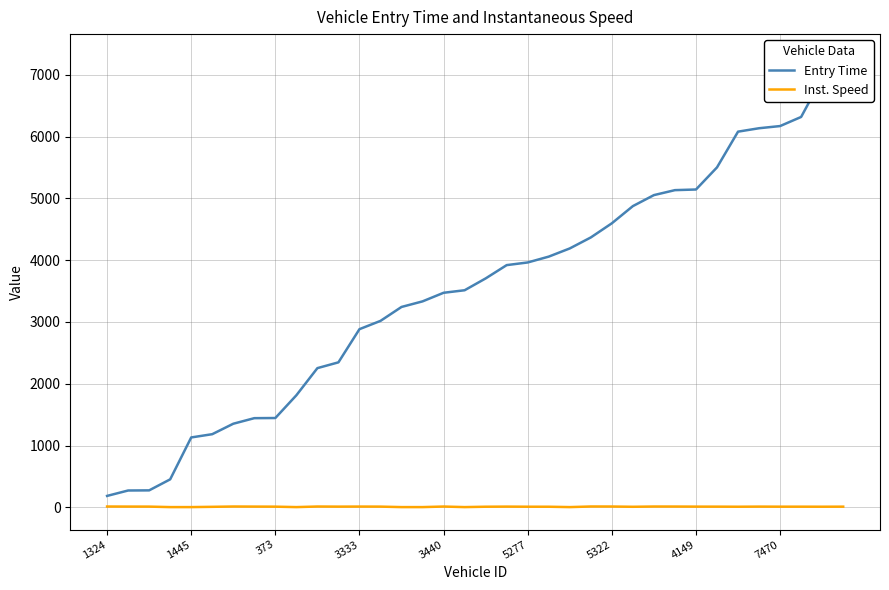

How many data points in Inst. Speed are less than 12?

16